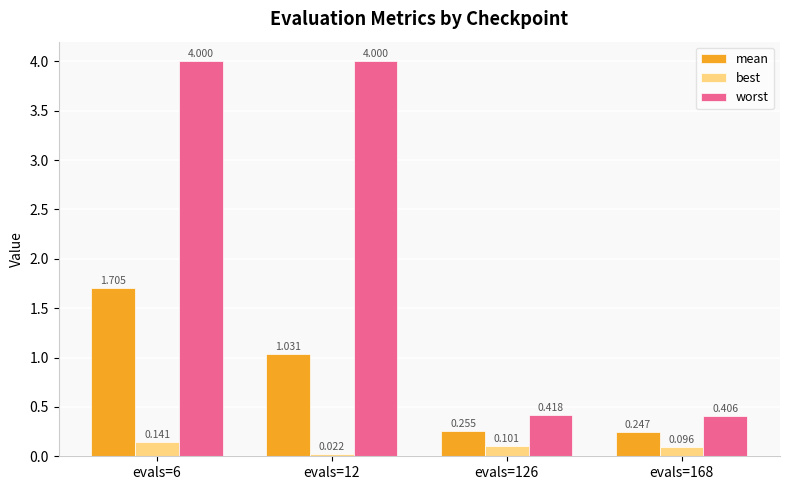

Is the value of best at evals=6 greater than the value of worst at evals=12?

No